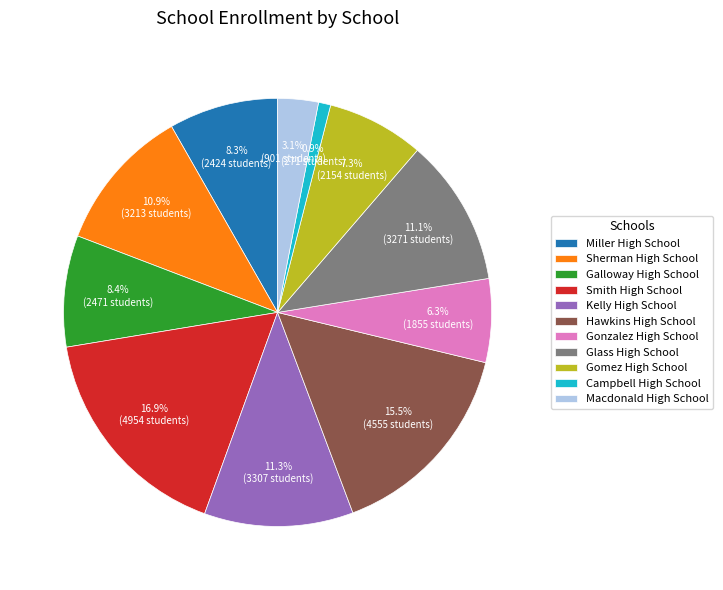

To the nearest percent, what percentage of the pie is Smith High School?

17%